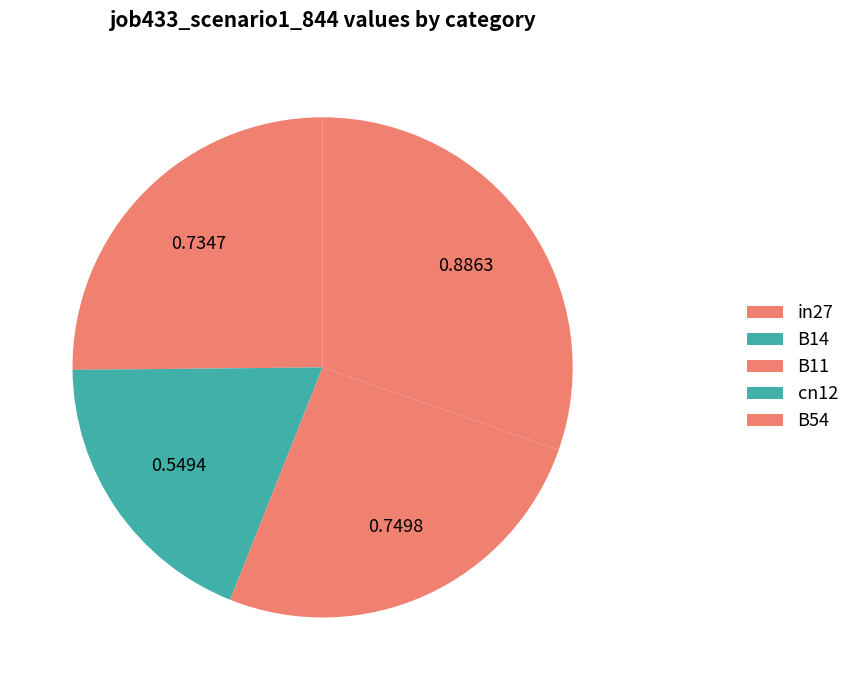

Which has a higher value, cn12 or B11?

B11